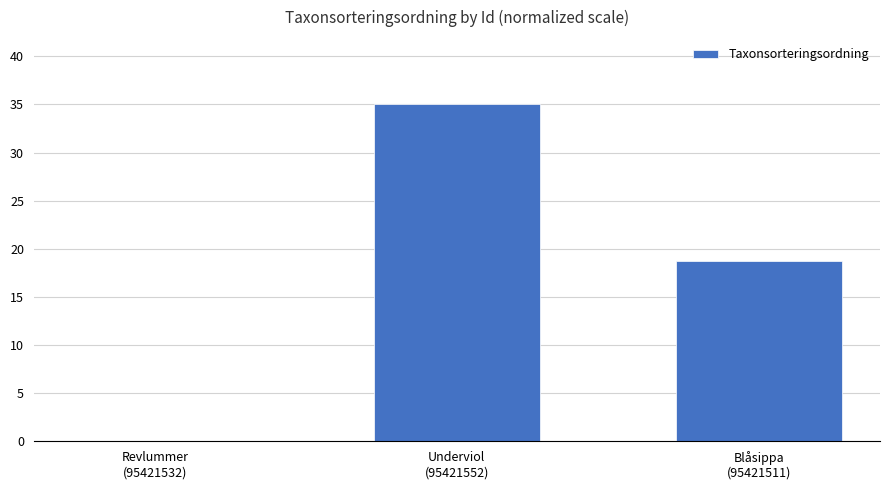

How many distinct data groups are displayed?

1